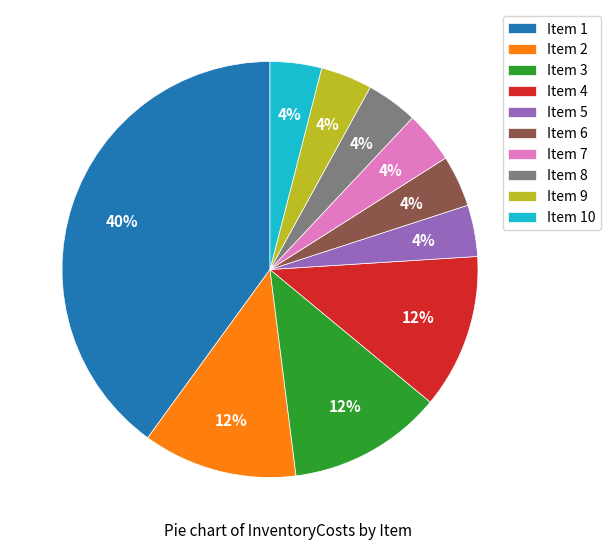

To the nearest percent, what is the average slice percentage?

10%